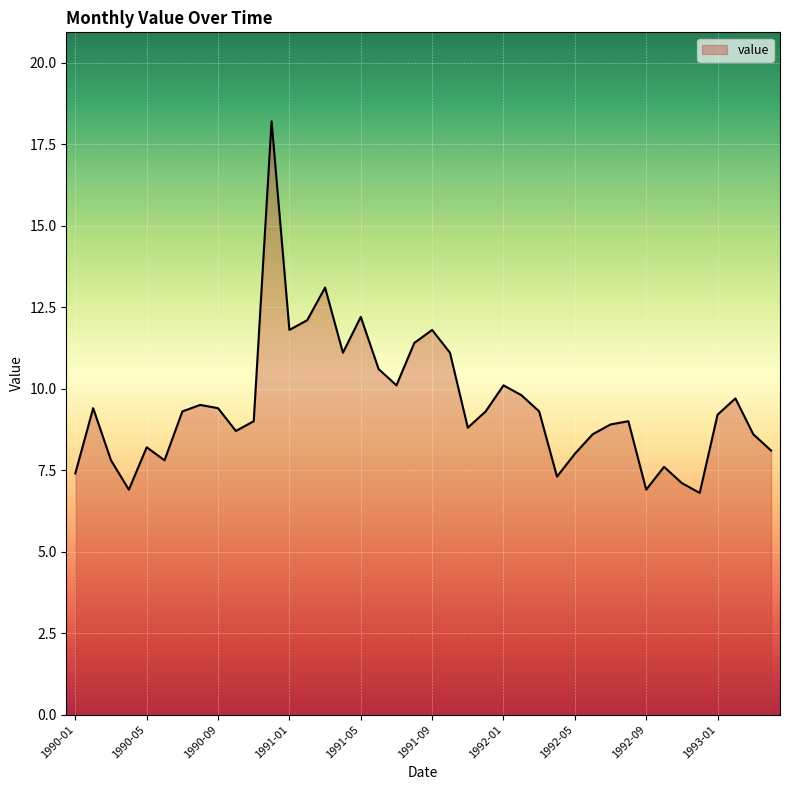

What is the greatest value displayed?

18.2